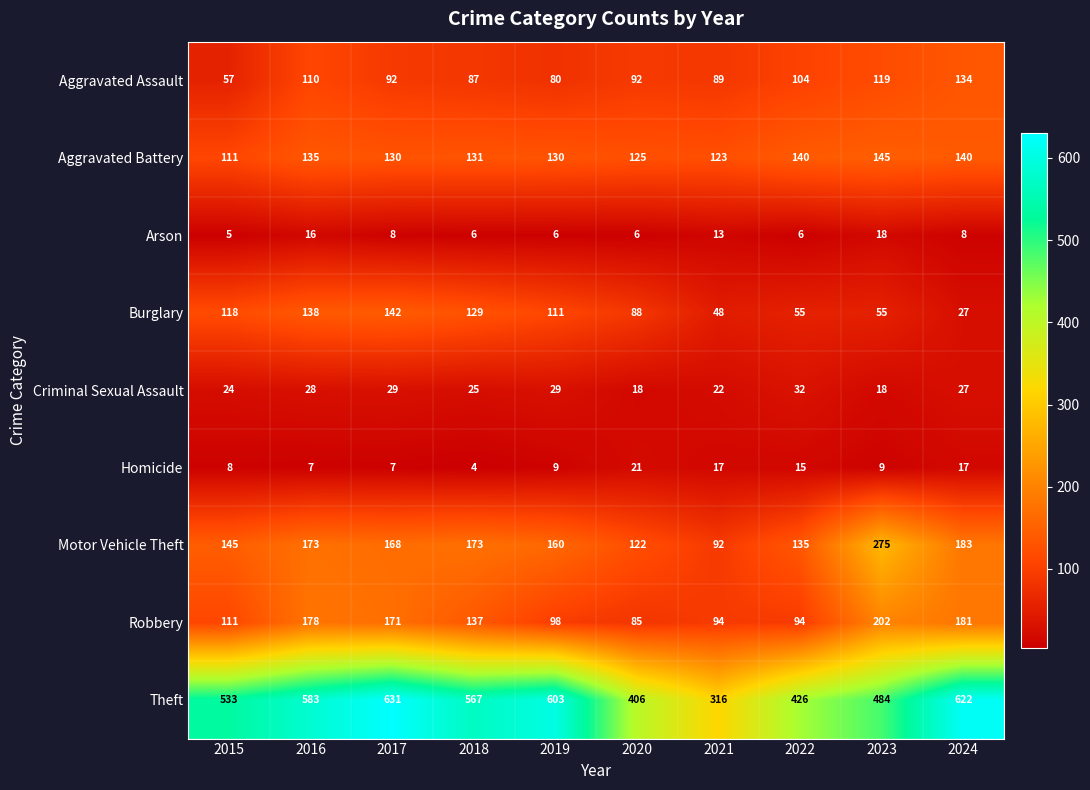

Which category has the highest value across all series?

2017